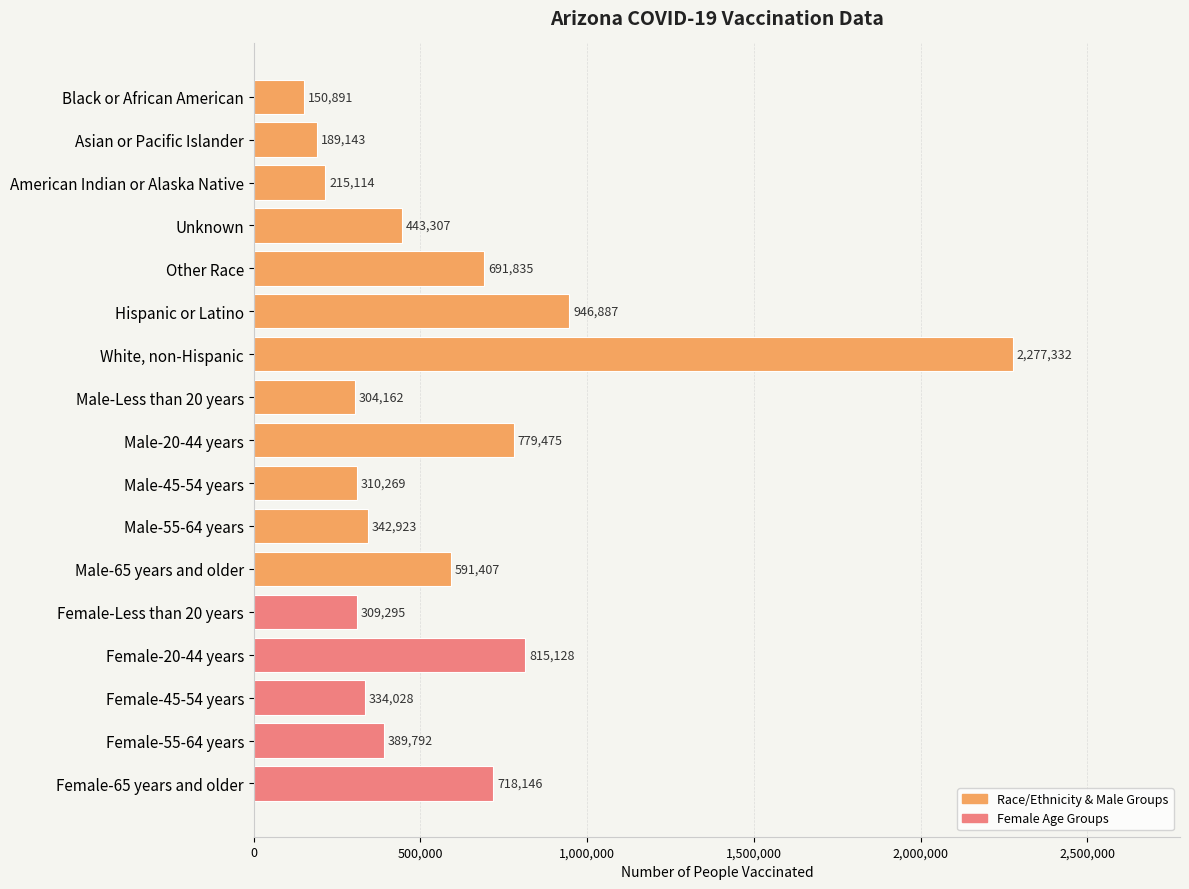

What is the label of the 5th bar from the top?

Other Race